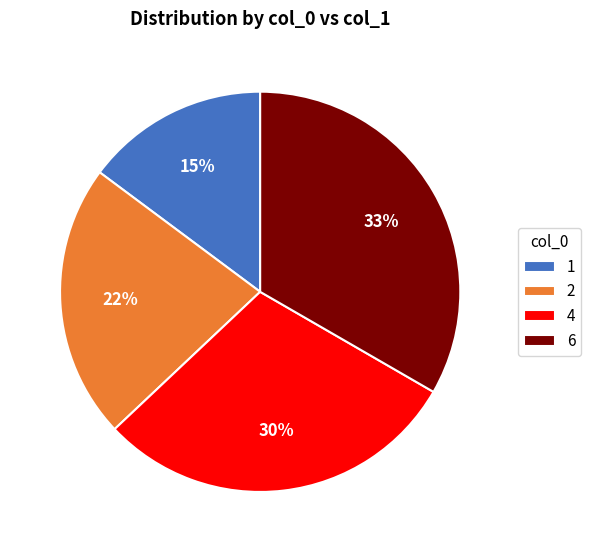

Does 4 represent more than half of the total?

No